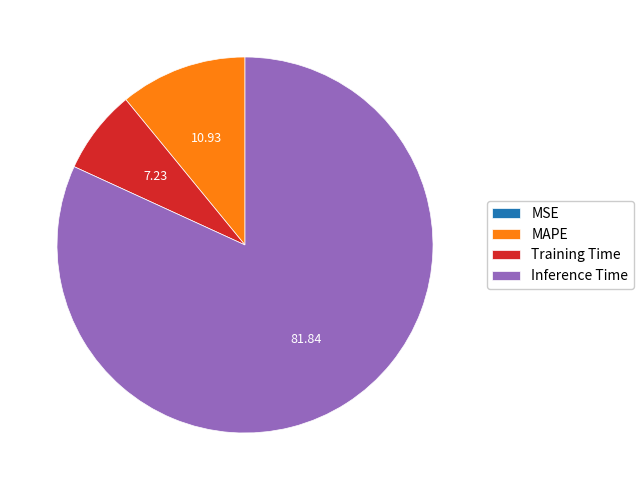

Which has a higher value, MAPE or Training Time?

MAPE